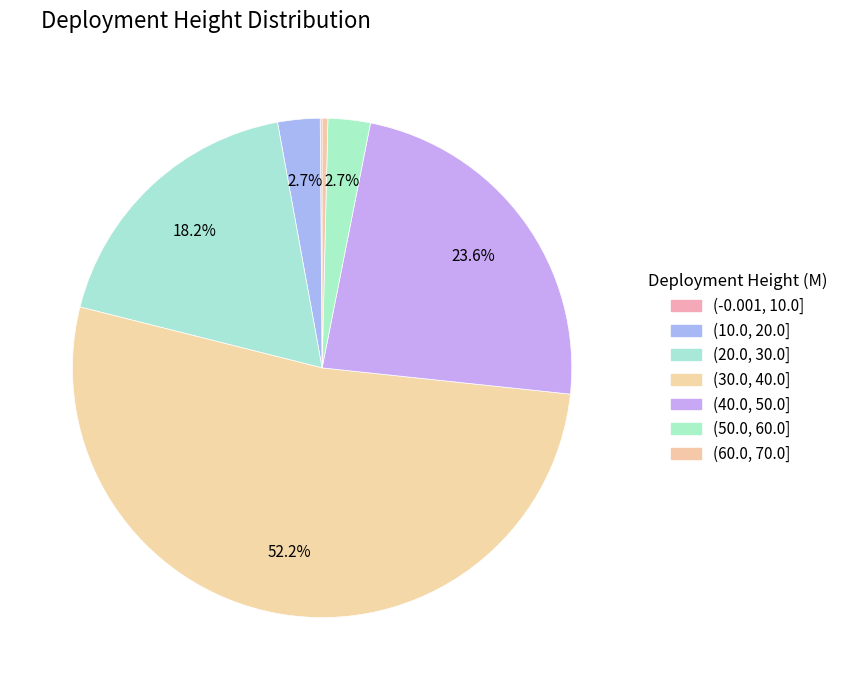

What is the smallest slice in the pie chart?

(-0.001, 10.0]